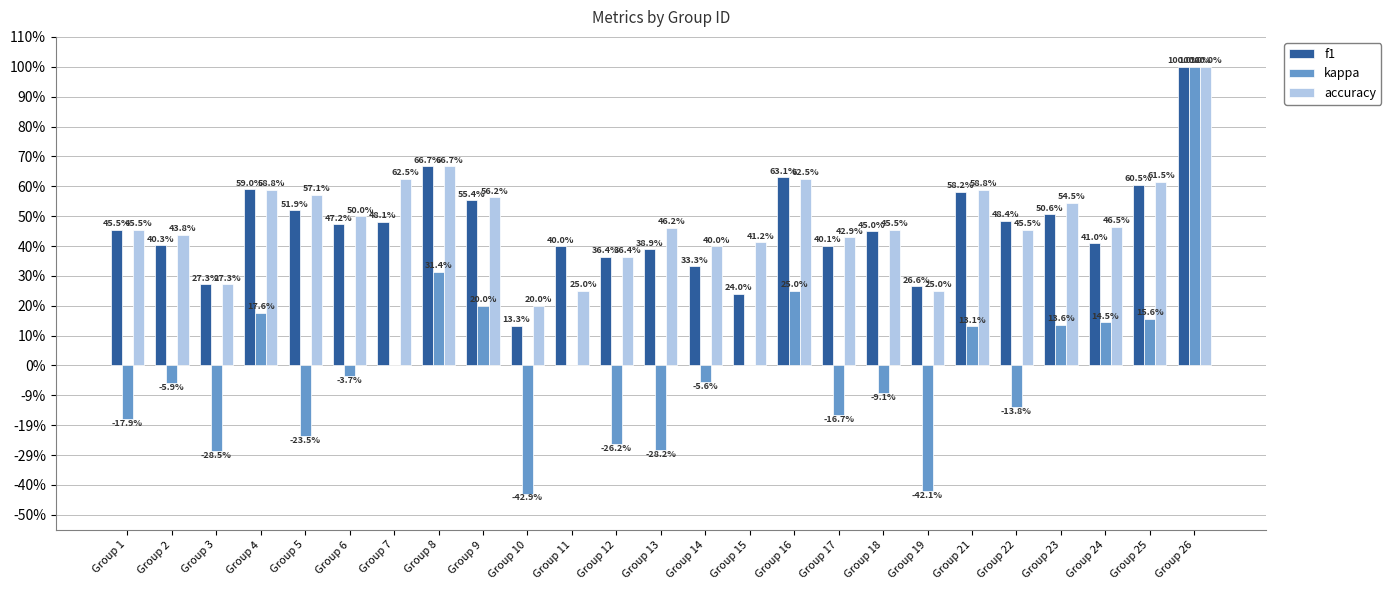

Does the chart contain stacked bars?

No